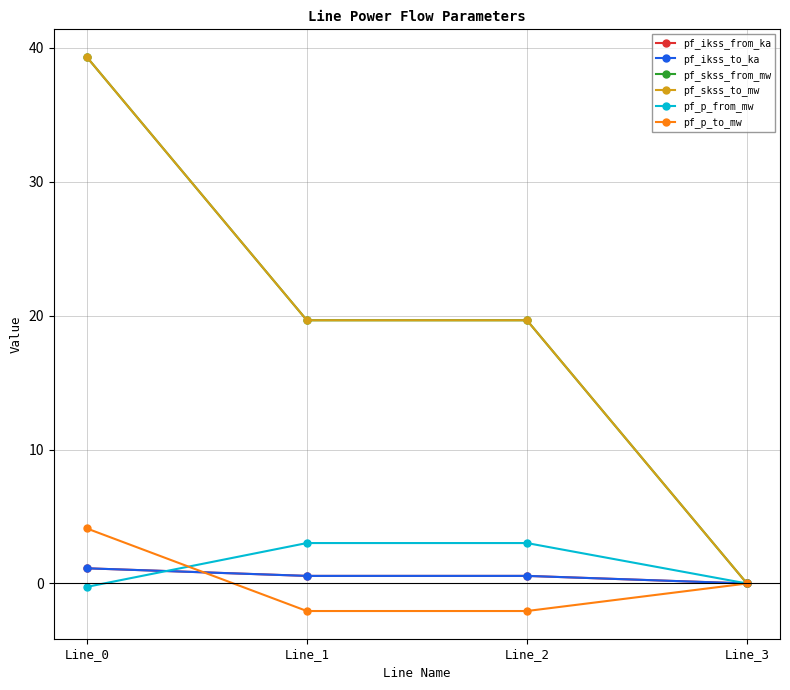

What are all the series names shown in the legend?

pf_ikss_from_ka, pf_ikss_to_ka, pf_skss_from_mw, pf_skss_to_mw, pf_p_from_mw, pf_p_to_mw